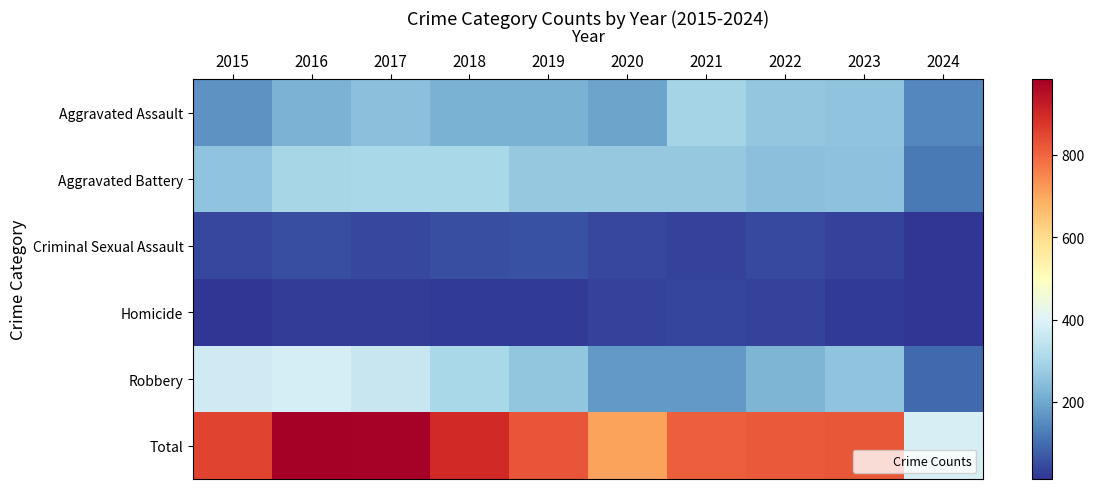

Reading left to right, list all the values displayed in this chart.

Aggravated Assault: 2015=164	2016=225	2017=251	2018=220	2019=220	2020=192	2021=295	2022=264	2023=259	2024=143
Aggravated Battery: 2015=259	2016=298	2017=303	2018=302	2019=267	2020=268	2021=270	2022=249	2023=252	2024=121
Criminal Sexual Assault: 2015=43	2016=51	2017=41	2018=51	2019=55	2020=40	2021=33	2022=45	2023=33	2024=14
Homicide: 2015=13	2016=28	2017=27	2018=23	2019=21	2020=34	2021=38	2022=35	2023=22	2024=15
Robbery: 2015=372	2016=381	2017=356	2018=302	2019=263	2020=174	2021=175	2022=227	2023=257	2024=93
Total: 2015=851	2016=983	2017=978	2018=898	2019=826	2020=708	2021=811	2022=820	2023=823	2024=386